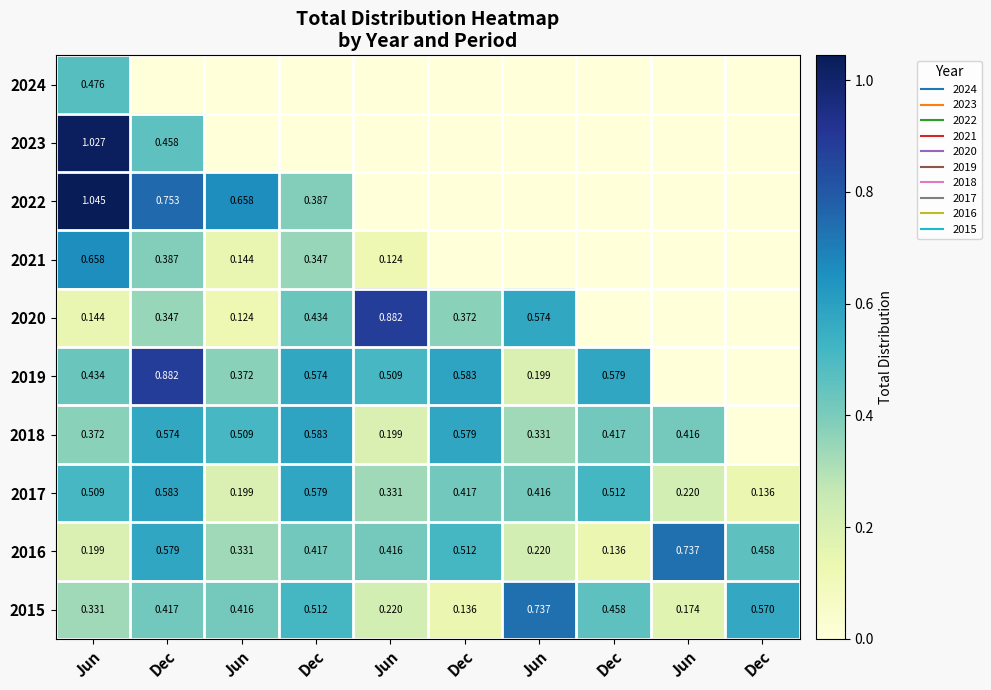

What is the maximum value for 2020?

0.9